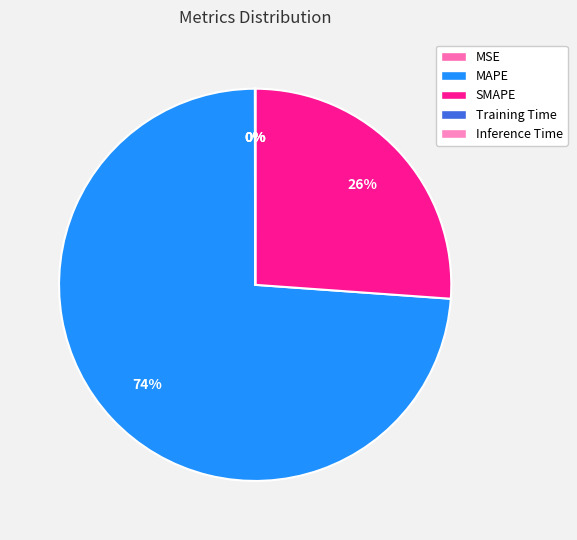

Rank the categories by value from highest to lowest.

MAPE, SMAPE, MSE, Training Time, Inference Time